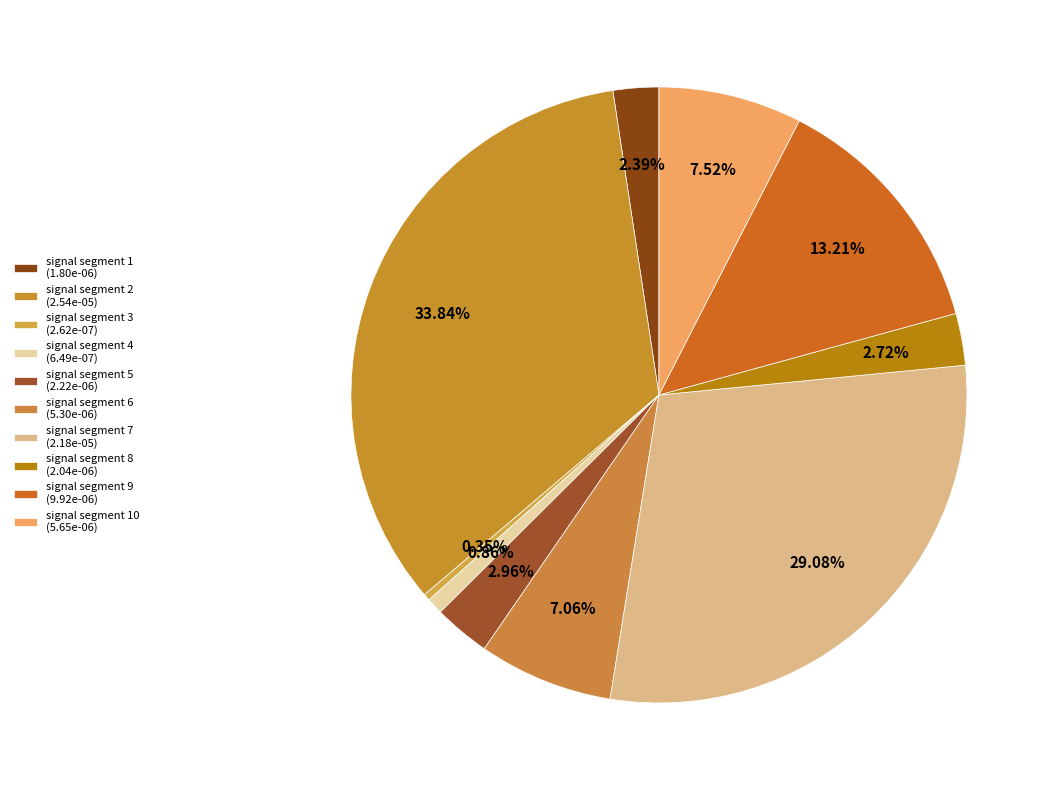

Count the number of slices in the pie.

10